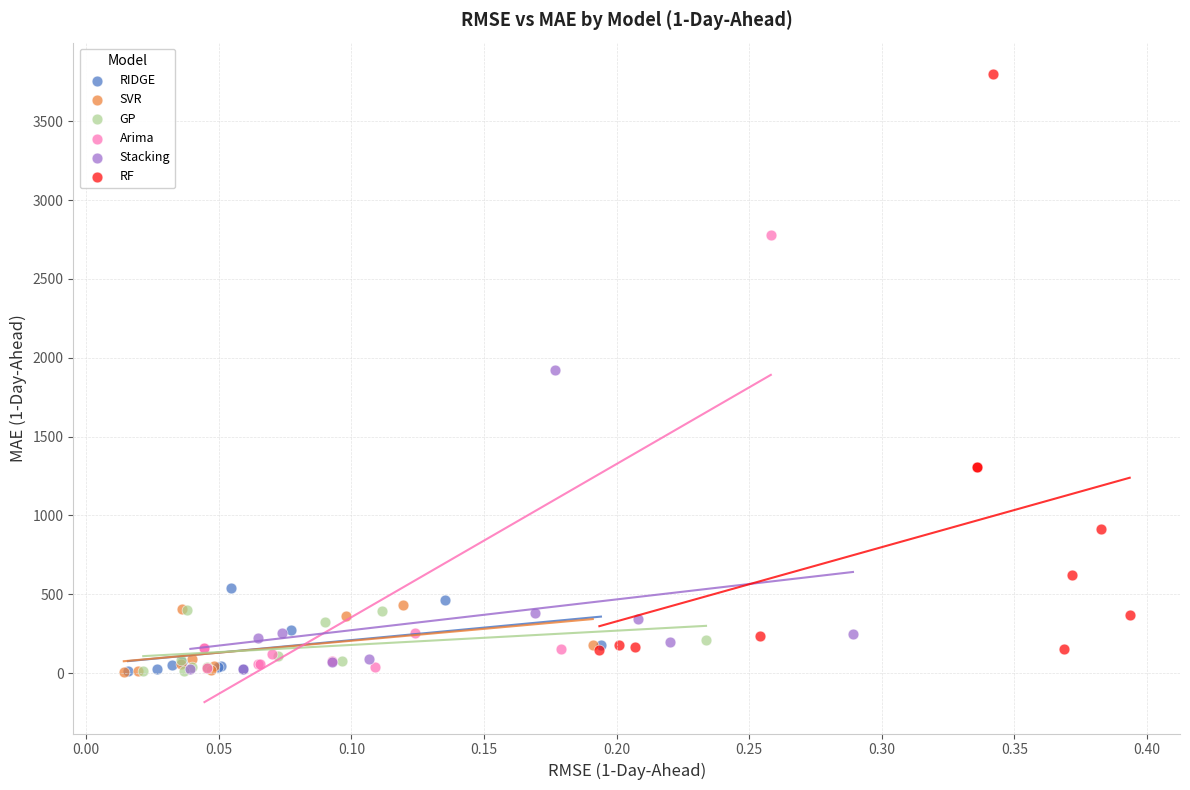

What are all the series names shown in the legend?

RIDGE, SVR, GP, Arima, Stacking, RF